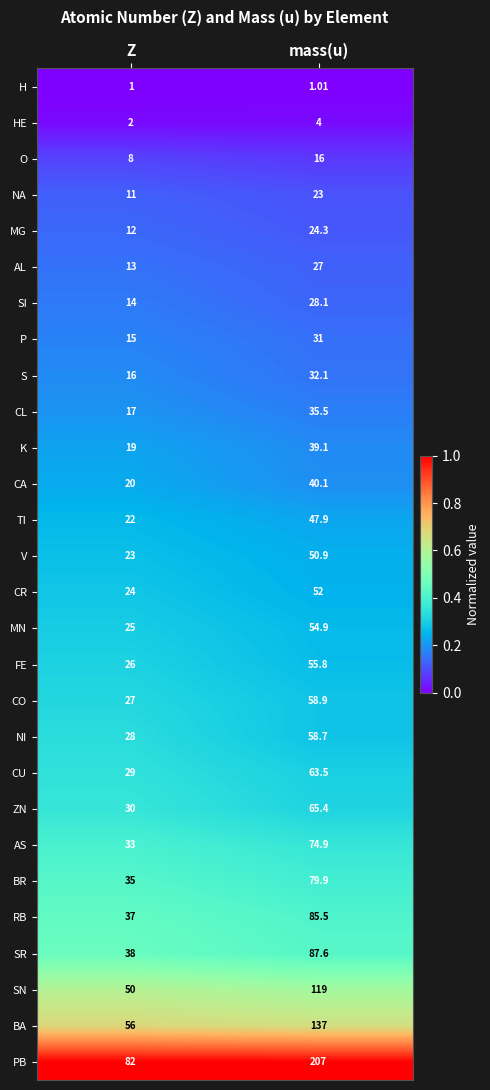

Which series changed the most between Z and mass(u)?

PB